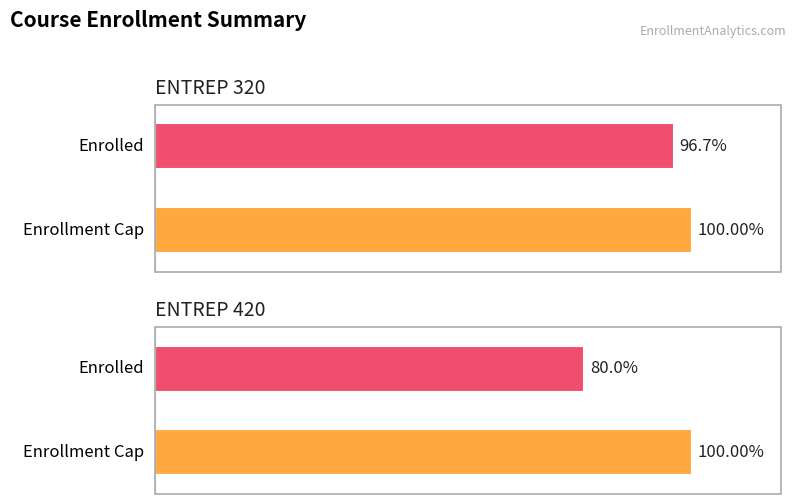

Are the bars horizontal?

Yes